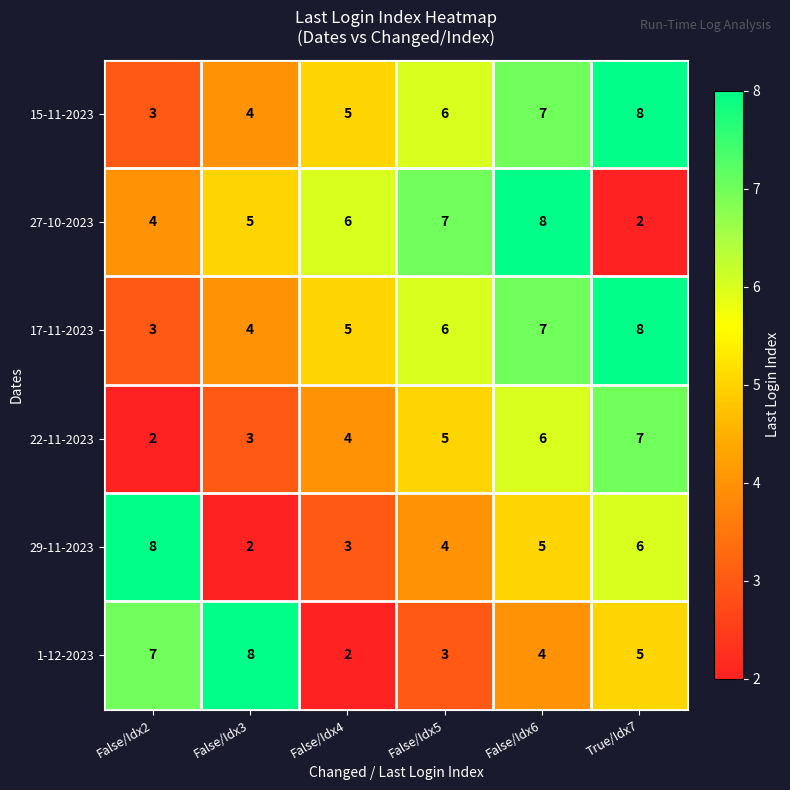

True or false: 1-12-2023 has a value of 7 at False/Idx2.

True